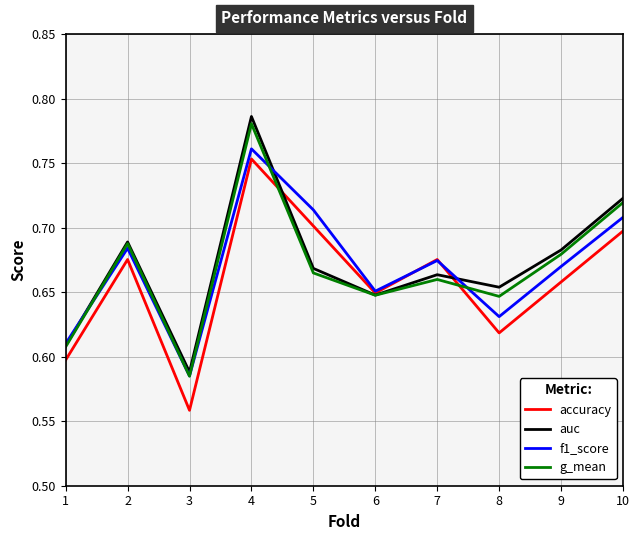

How many lines are shown in the chart?

4